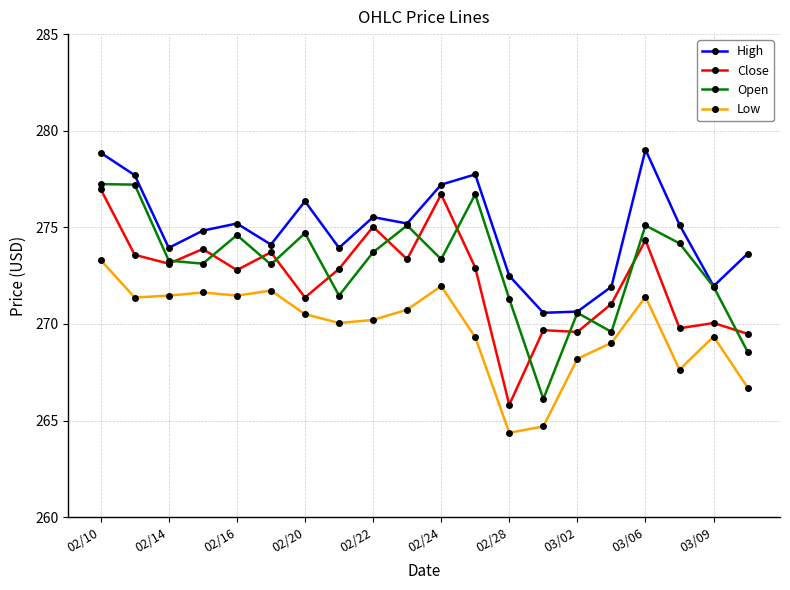

Which series has the largest total across all categories?

High